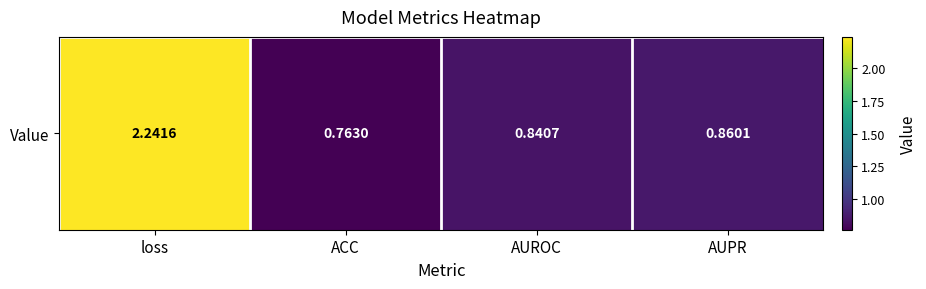

What is the average value?

1.2